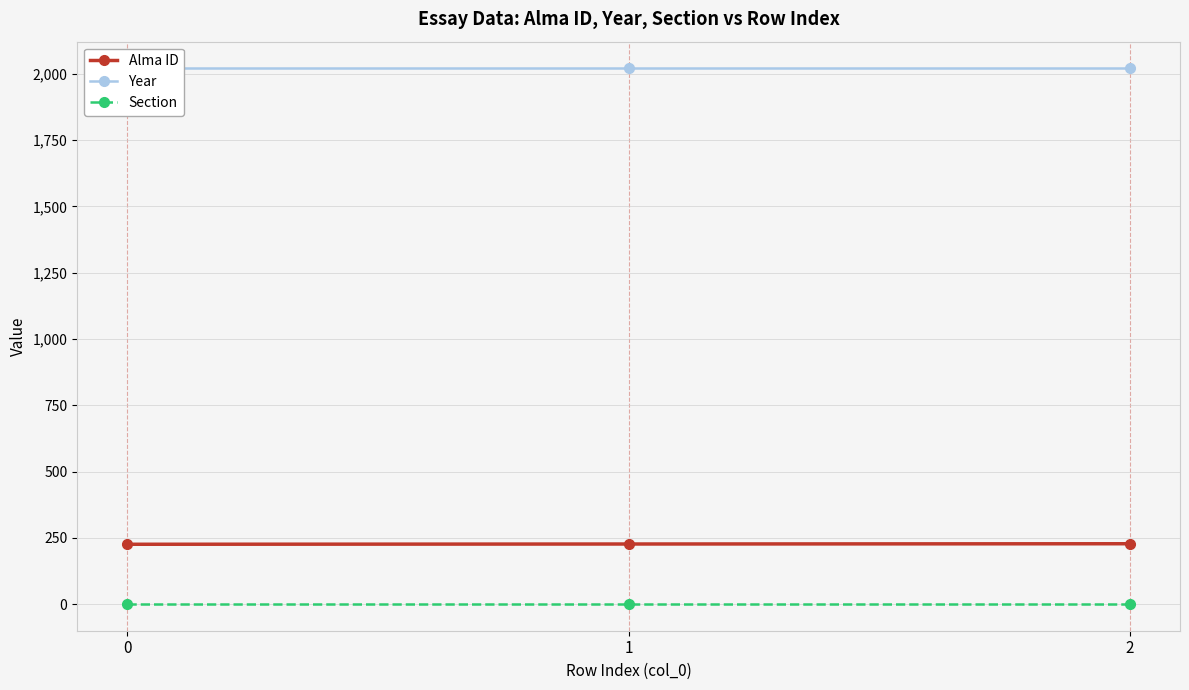

The Alma ID series shows 73 at 1. True or false?

False